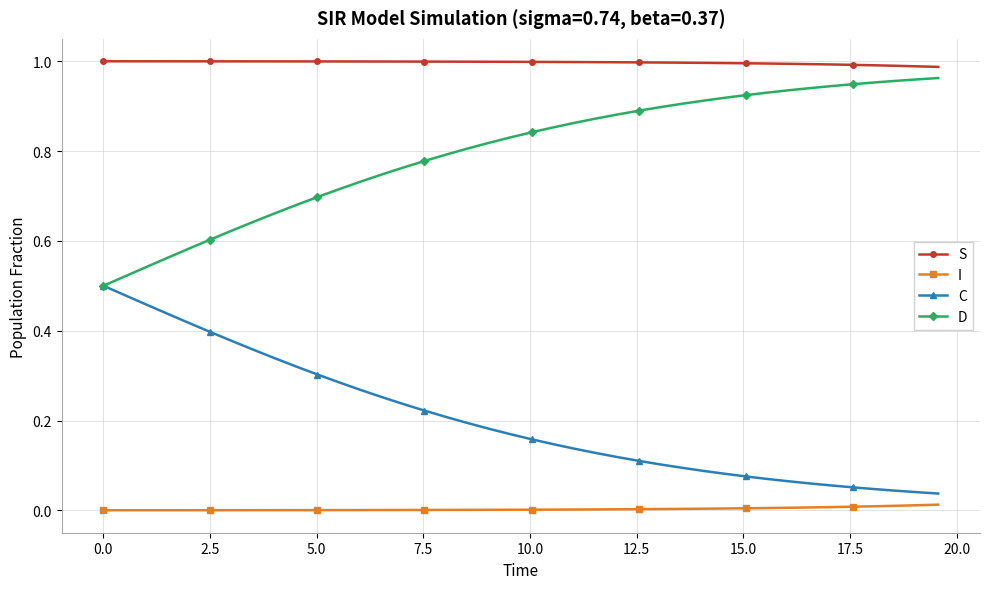

True or false: C and I intersect in this chart.

False